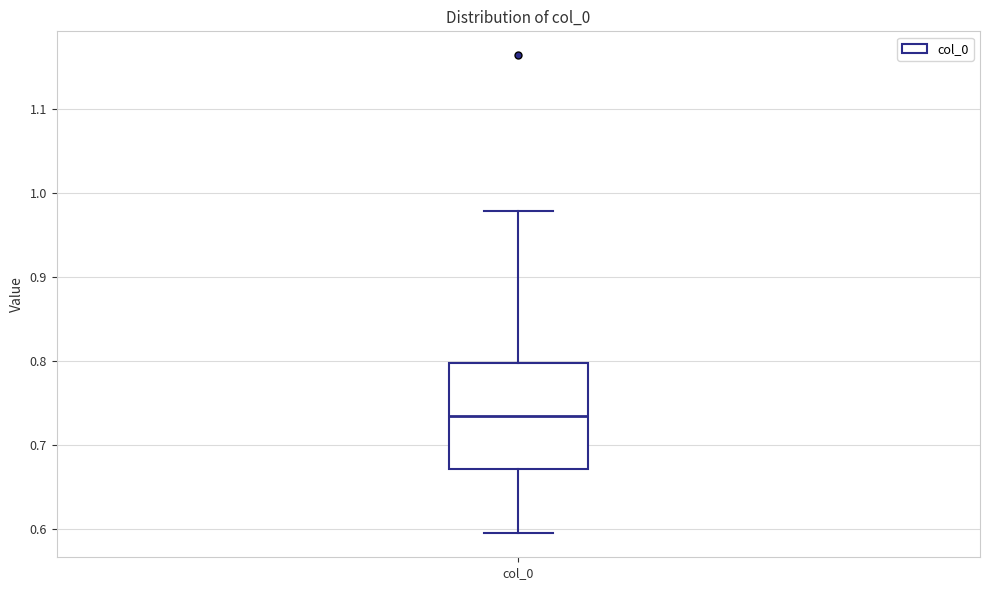

Transcribe this box plot: give where the median line is, the range the box spans, and where the two whiskers end, as read against the y-axis. The values are not printed on the chart, so give them approximately, as read against the axis.

median 0.73, box 0.67 to 0.80, whiskers 0.59 to 0.98